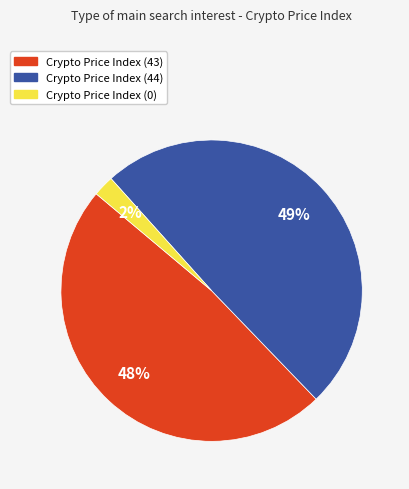

Is there any slice that represents more than half of the pie?

No